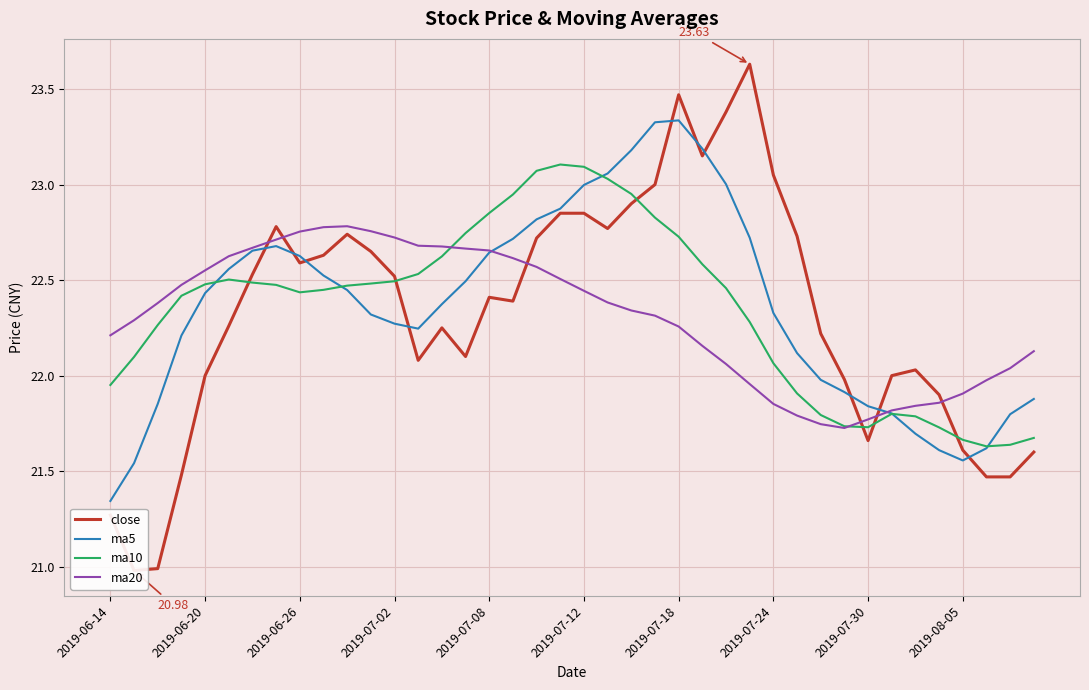

What is the spread (max minus min) of values at 29?

0.9